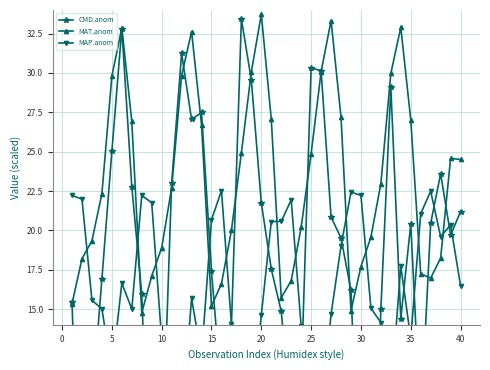

After their last crossing, which series has the higher values: CMD.anom or MAT.anom?

MAT.anom